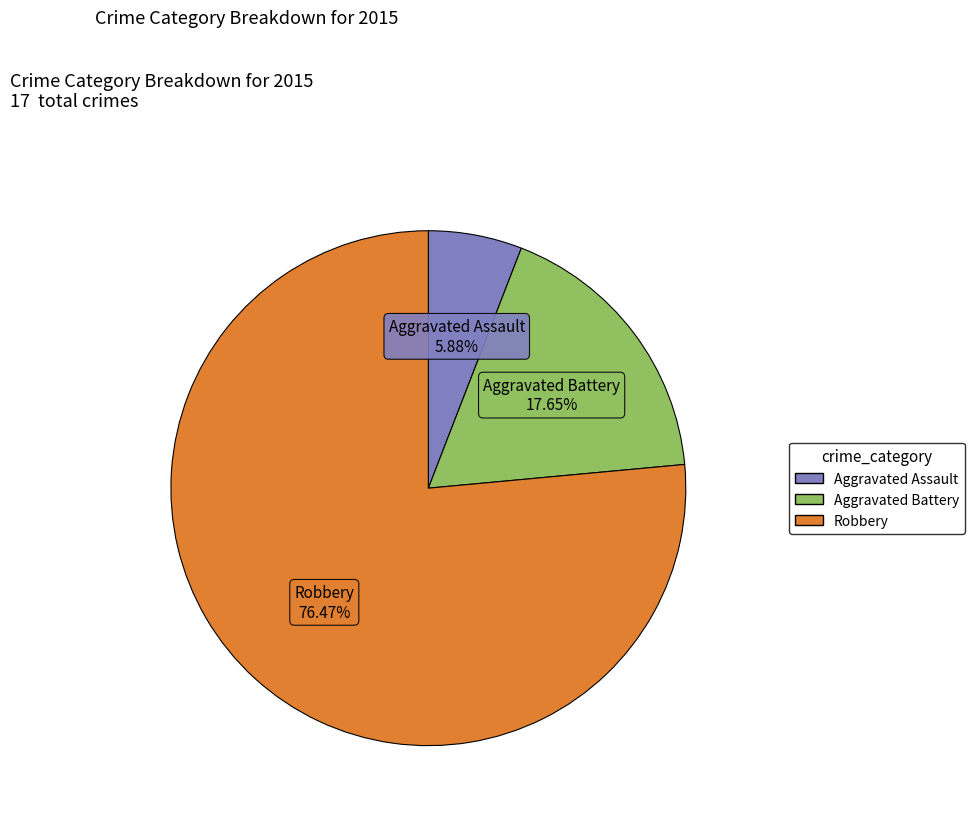

Does Aggravated Assault represent more than half of the total?

No